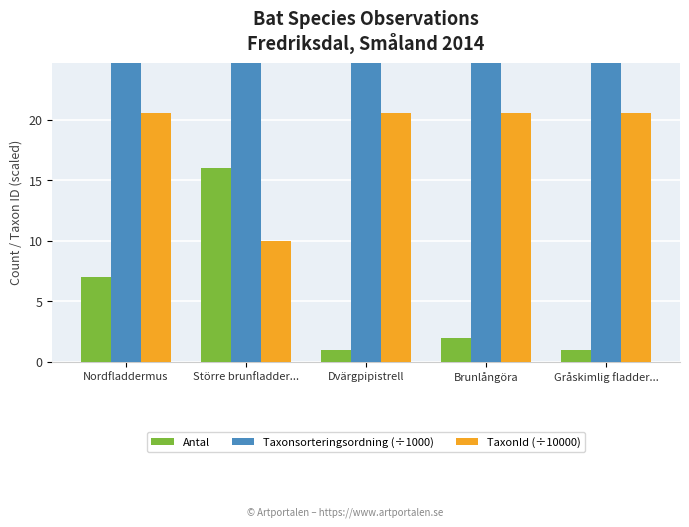

Which series has the widest spread of values?

Antal